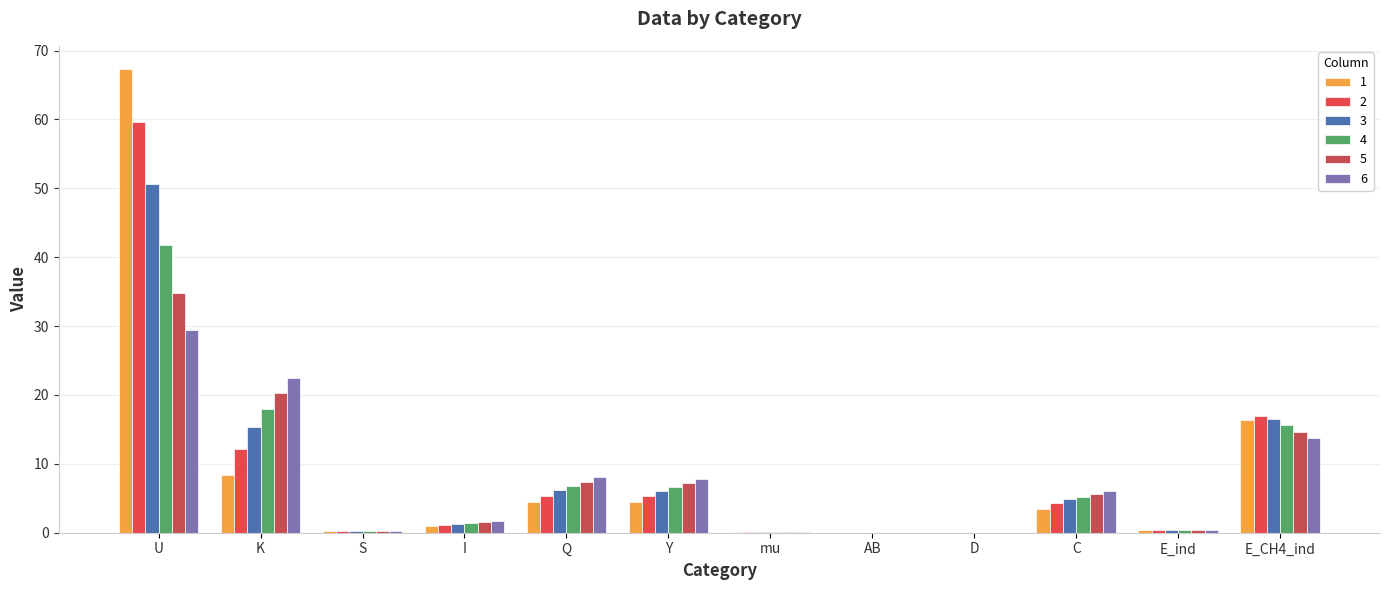

Count the number of categories in the chart.

12